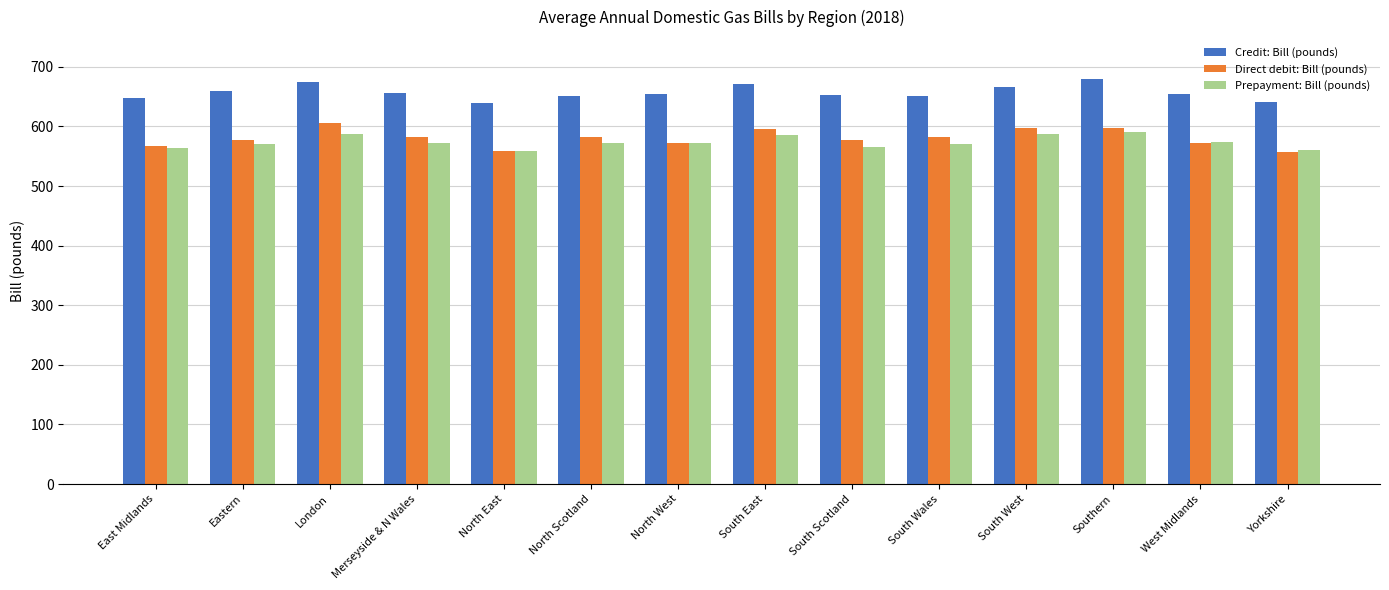

Read the Credit: Bill (pounds) value at Eastern.

659.0